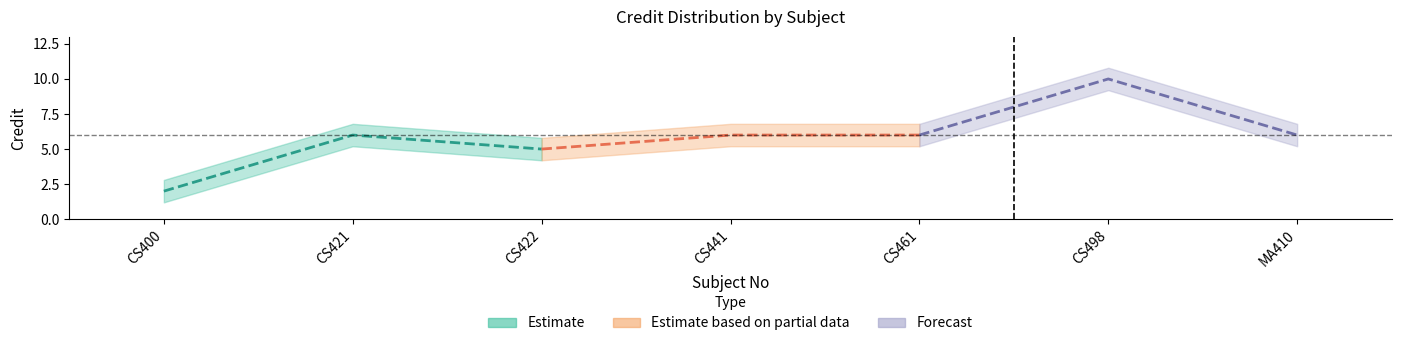

How many series are shown in this chart?

3